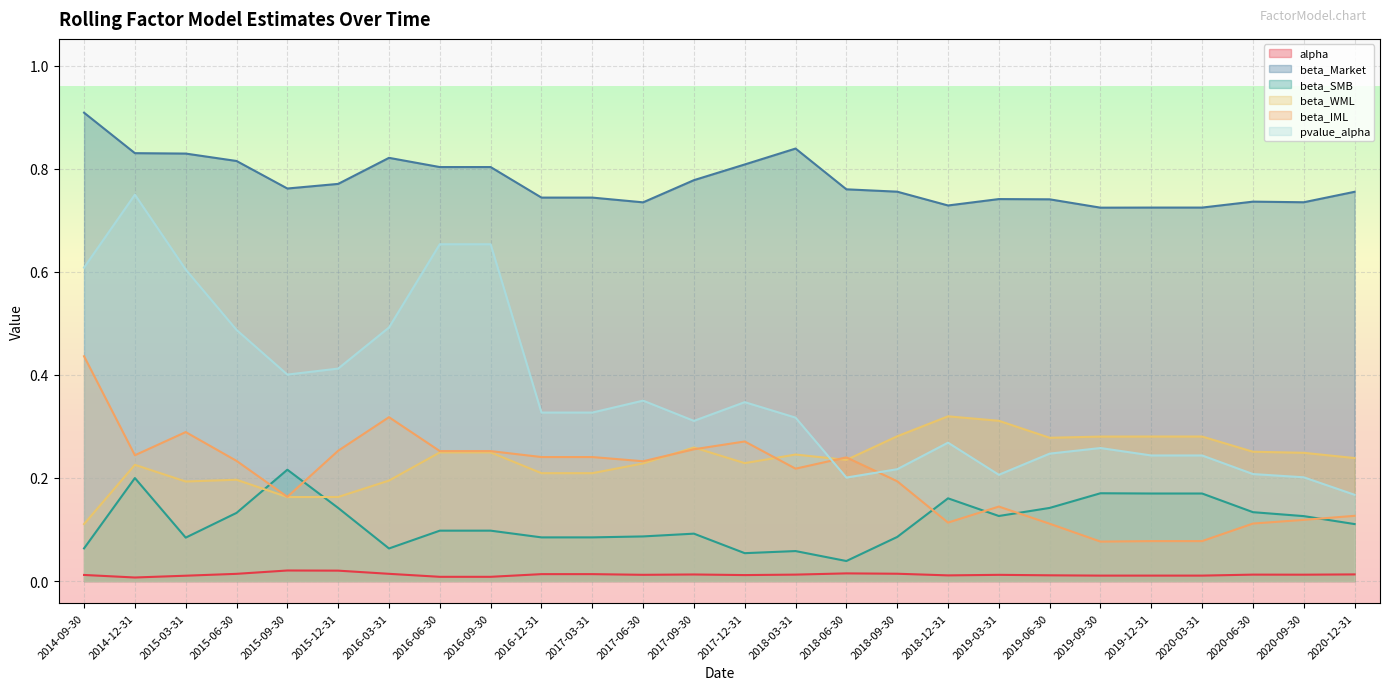

How many categories are shown in the chart?

26